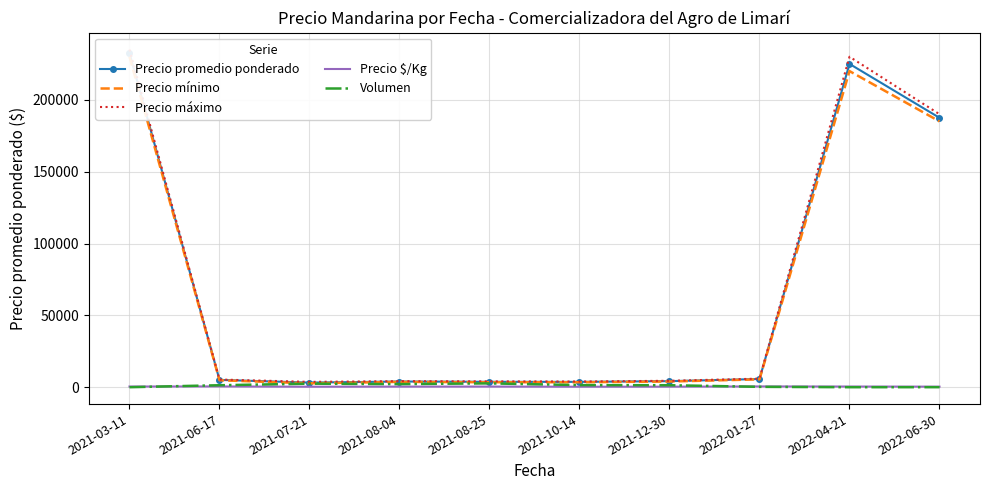

Does the chart have visible grid lines?

Yes